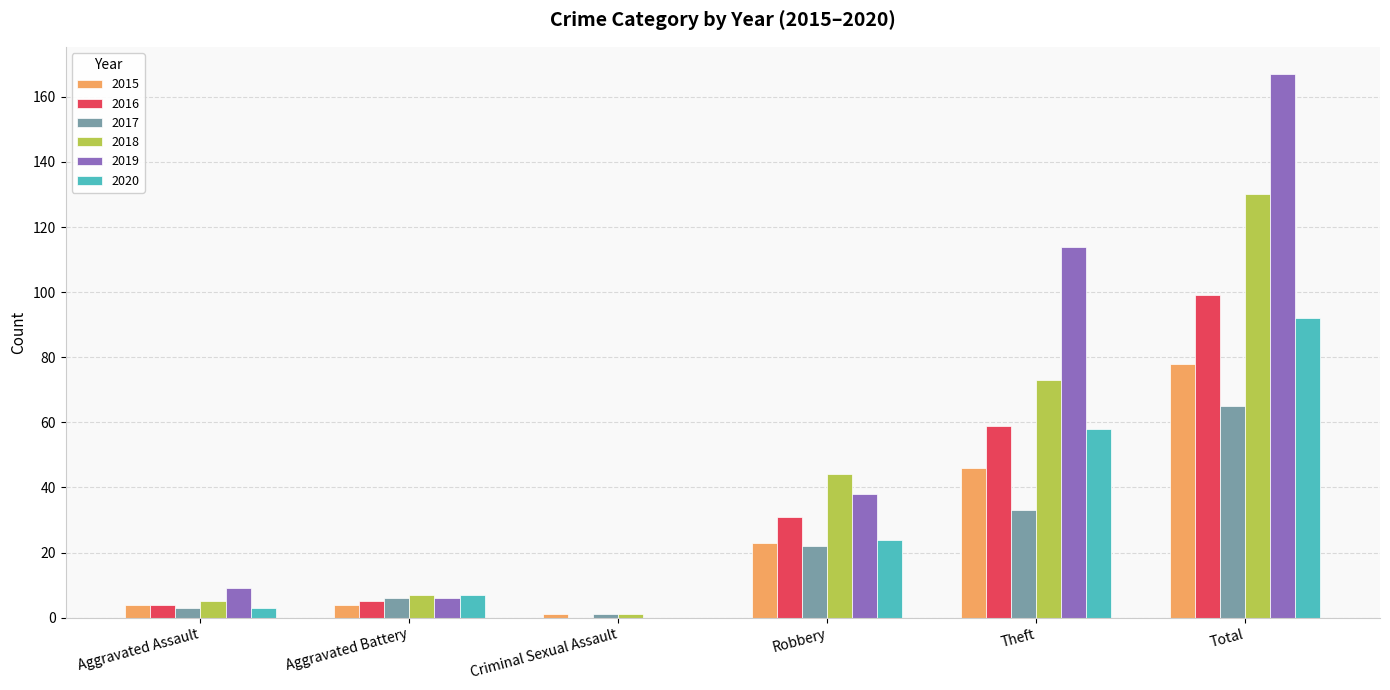

At which category does the chart reach its peak across all series?

Total